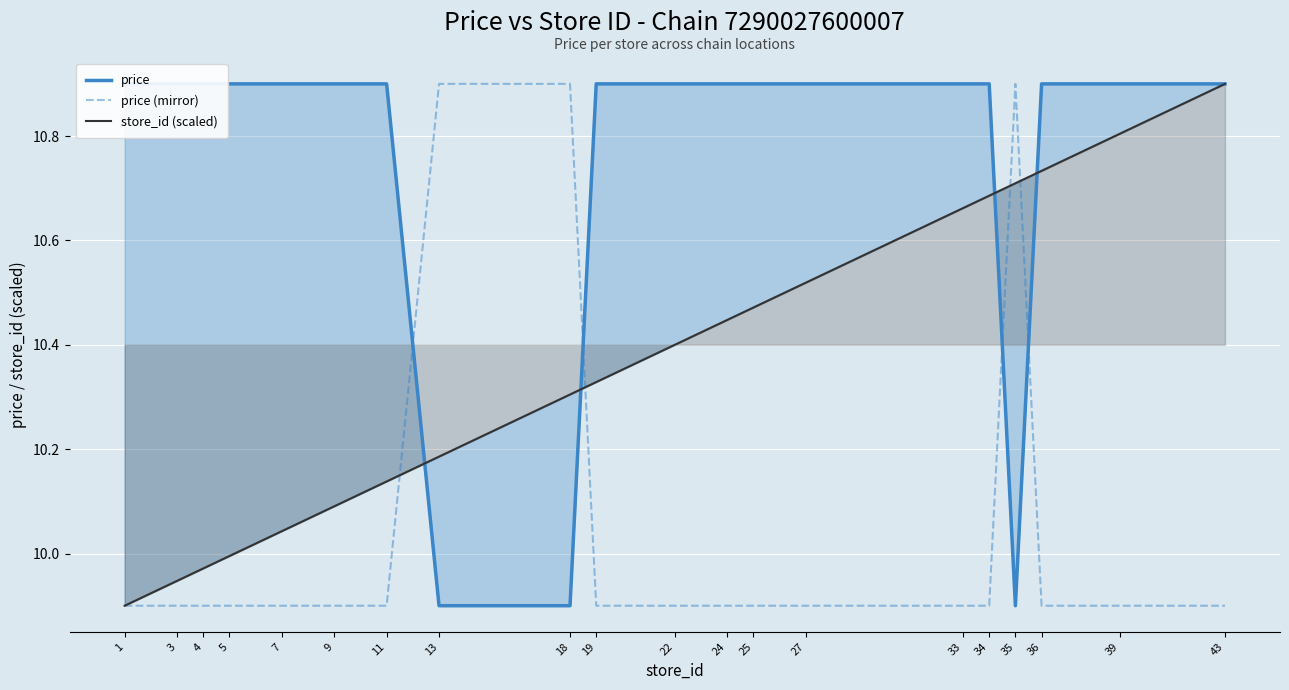

What value does the store_id (scaled) series have at 35?

10.7